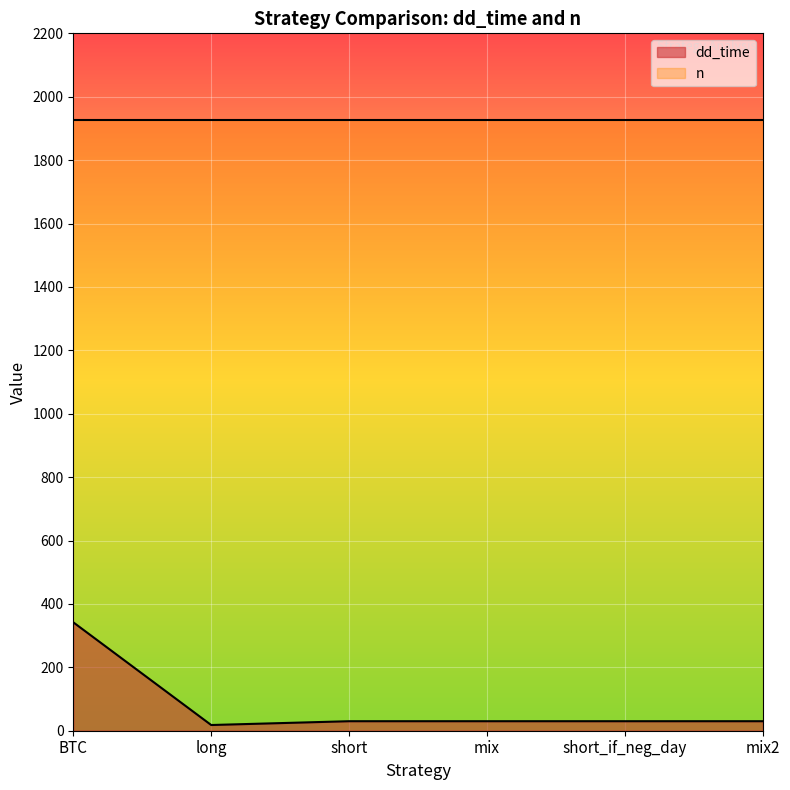

At which category does the chart reach its peak across all series?

BTC